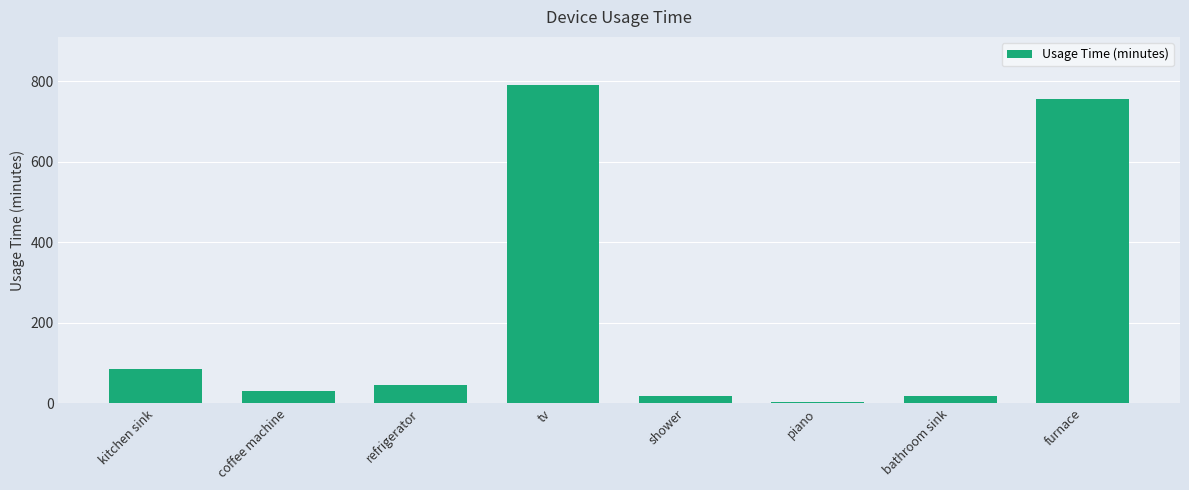

Read the value at tv, to the nearest 100.

800